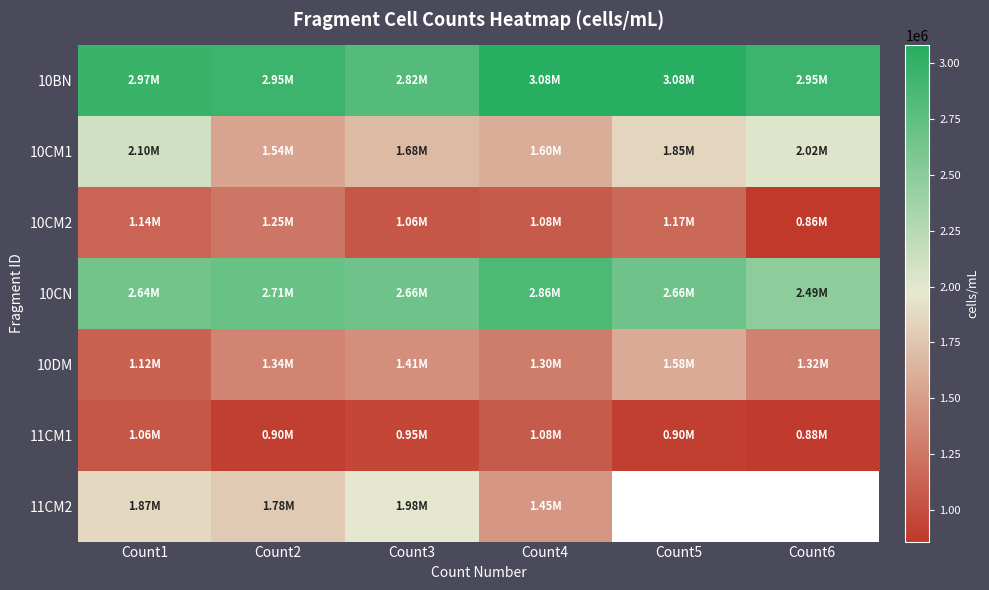

At which label is 10CM1 closest to 1820000?

Count5